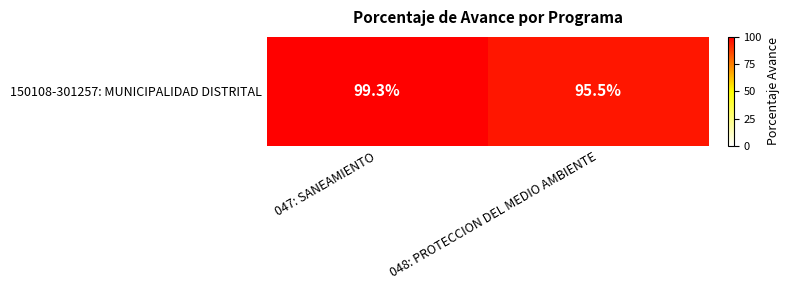

List the labels in order of value, largest first.

047: SANEAMIENTO, 048: PROTECCION DEL MEDIO AMBIENTE